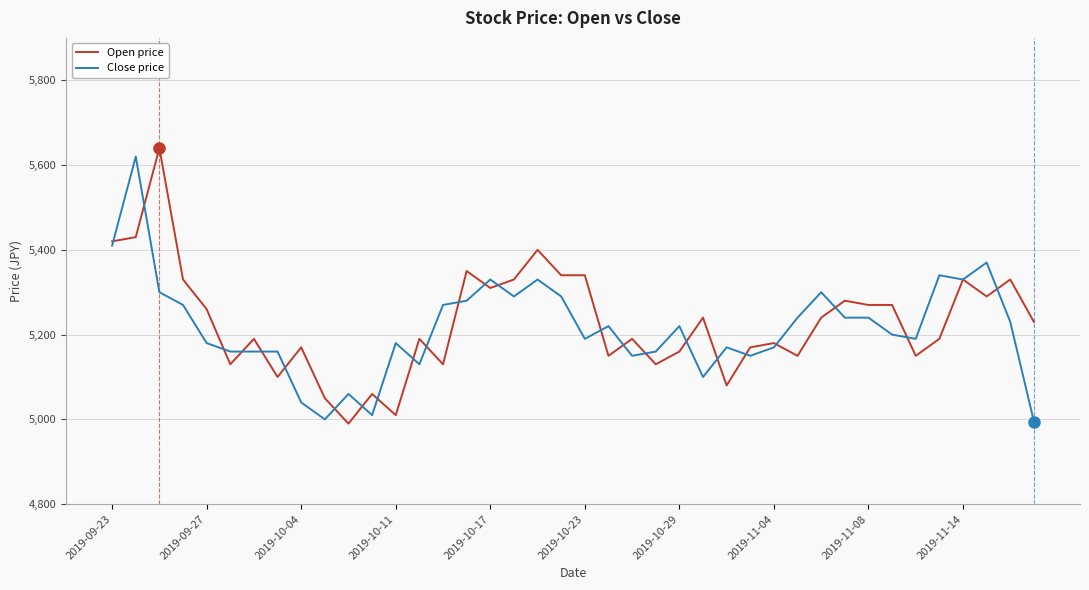

What is the maximum value for Open price?

5640